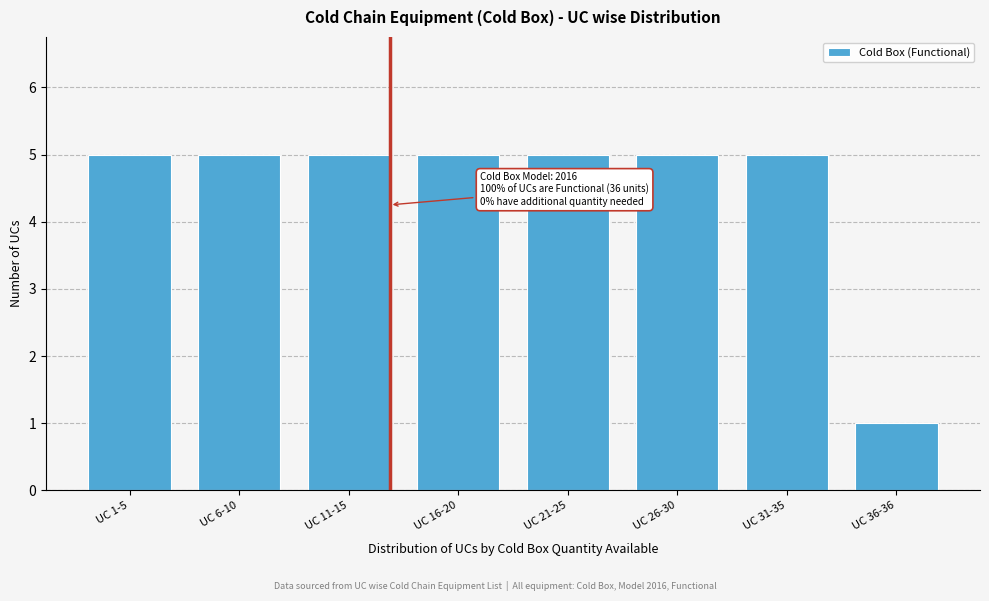

Reading left to right, extract all data points from this chart.

UC 1-5=5	UC 6-10=5	UC 11-15=5	UC 16-20=5	UC 21-25=5	UC 26-30=5	UC 31-35=5	UC 36-36=1